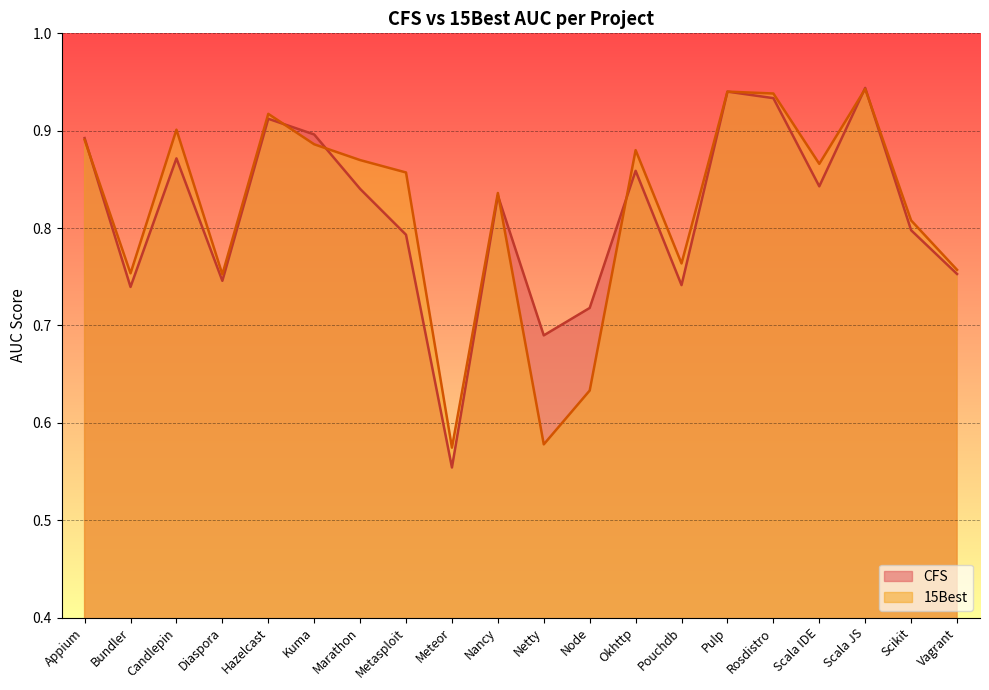

Count the number of categories in the chart.

20